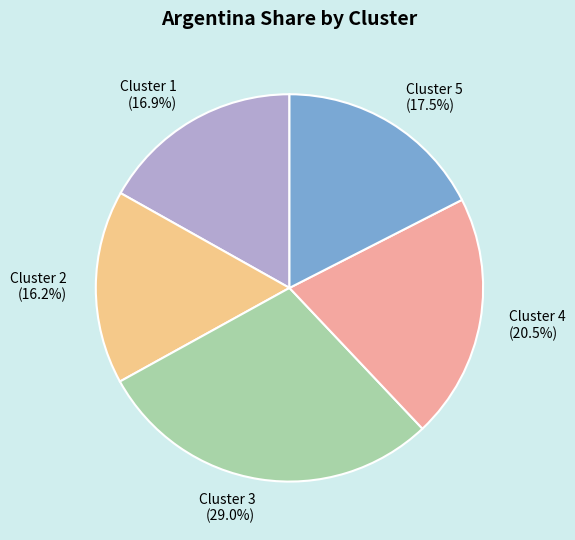

To the nearest percent, what is the combined percentage of Cluster 5 and Cluster 1?

34%